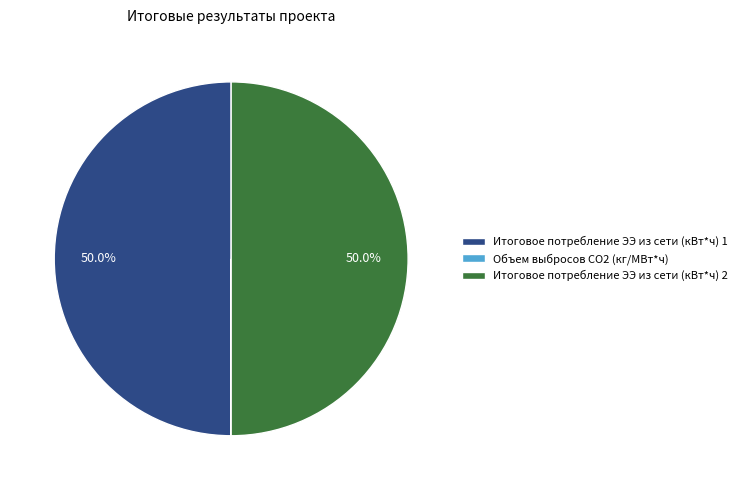

Combined, what portion of the pie is Итоговое потребление ЭЭ из сети (кВт*ч) 2 and Итоговое потребление ЭЭ из сети (кВт*ч) 1?

100.0%